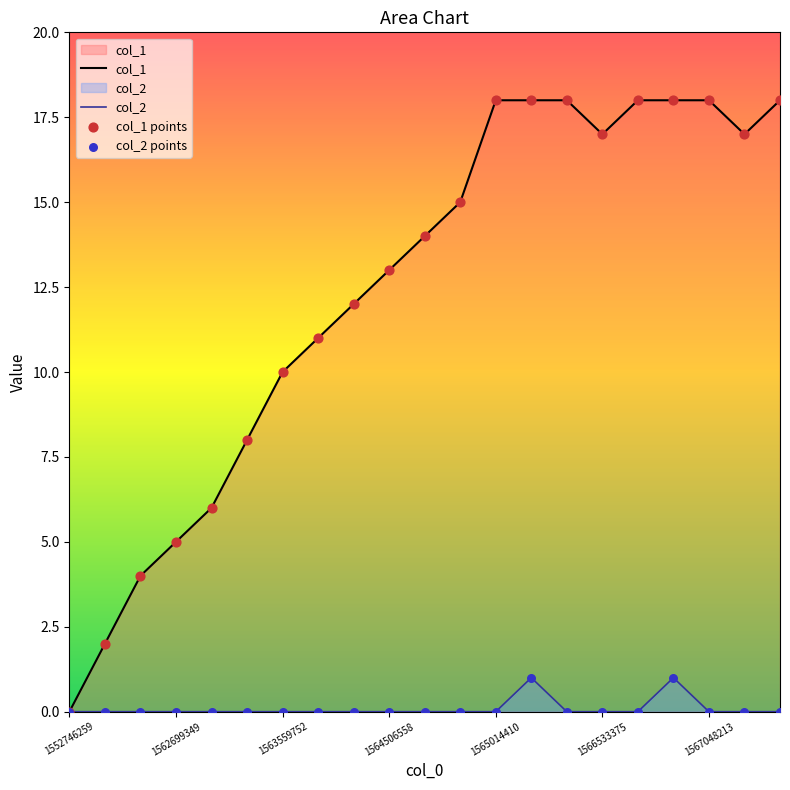

Which series has the largest Y range (max minus min)?

col_1